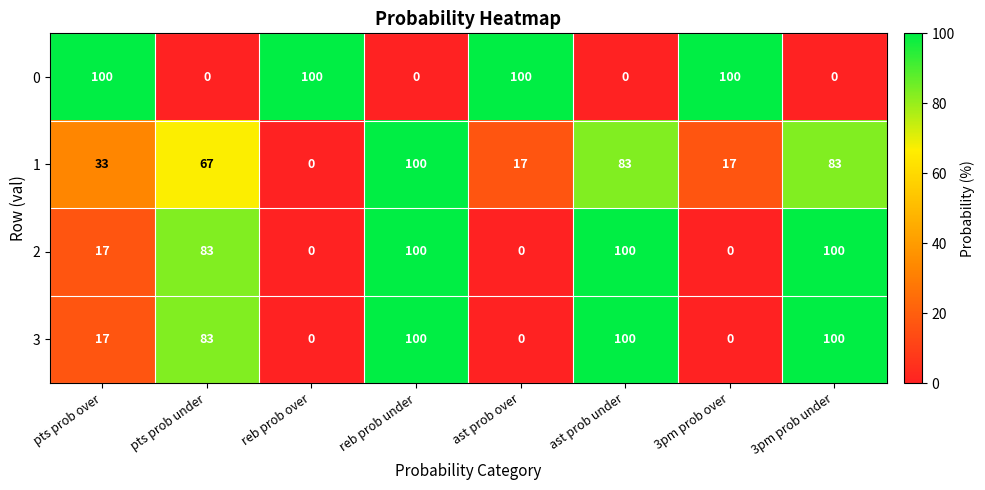

What is the sum of the 1 values at 3pm prob under and reb prob over?

83